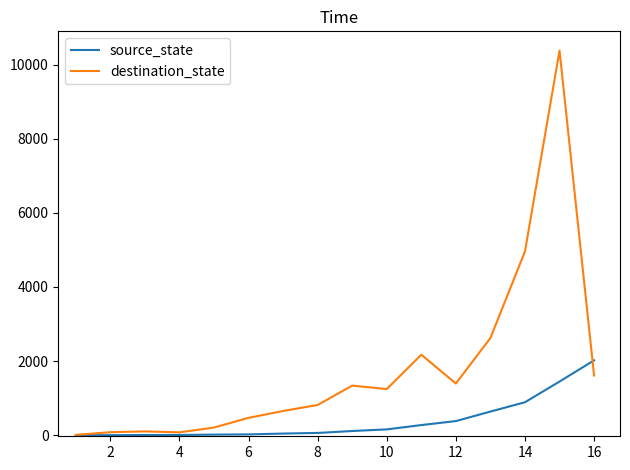

What is the maximum value for destination_state?

10382.5